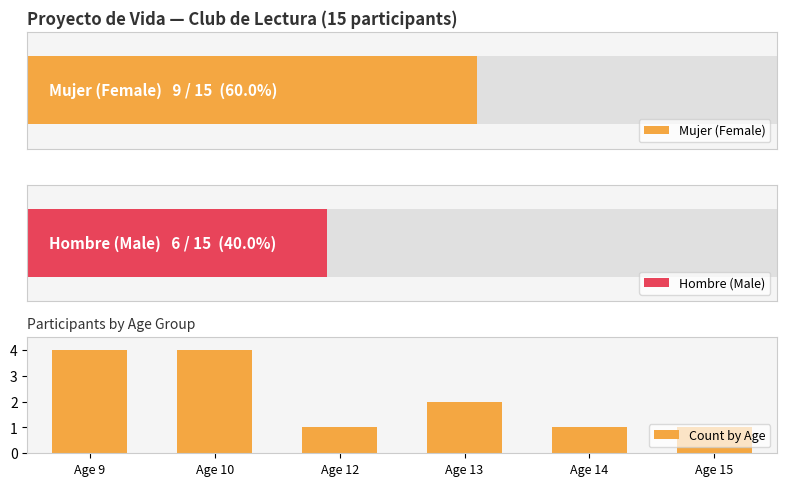

True or false: the data shows 6 at Age 10.

False